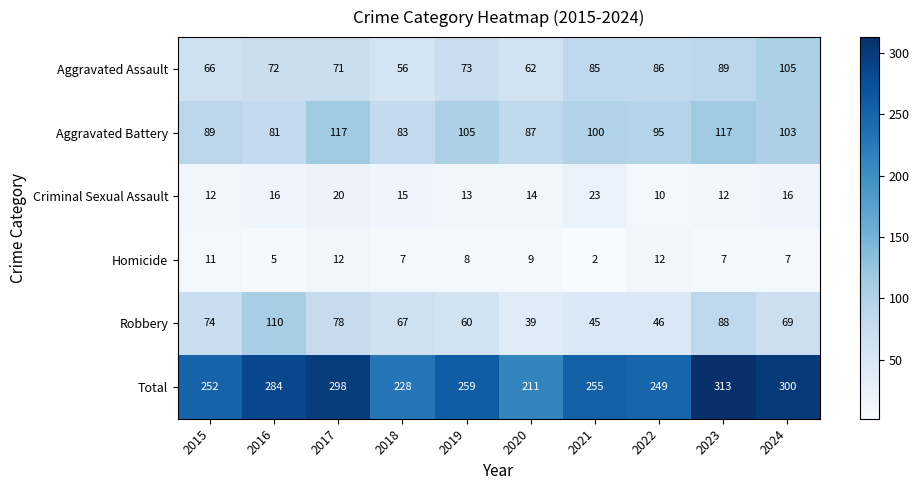

What is the difference between the second highest and minimum values in the Aggravated Battery series?

36